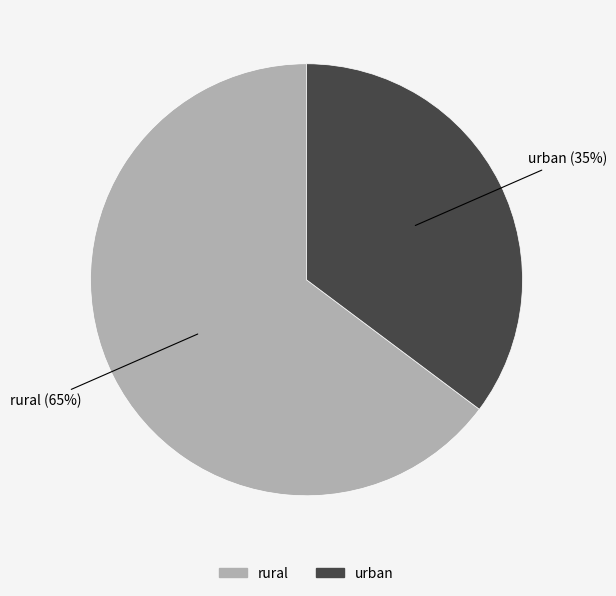

True or false: rural accounts for 65% of the total.

True